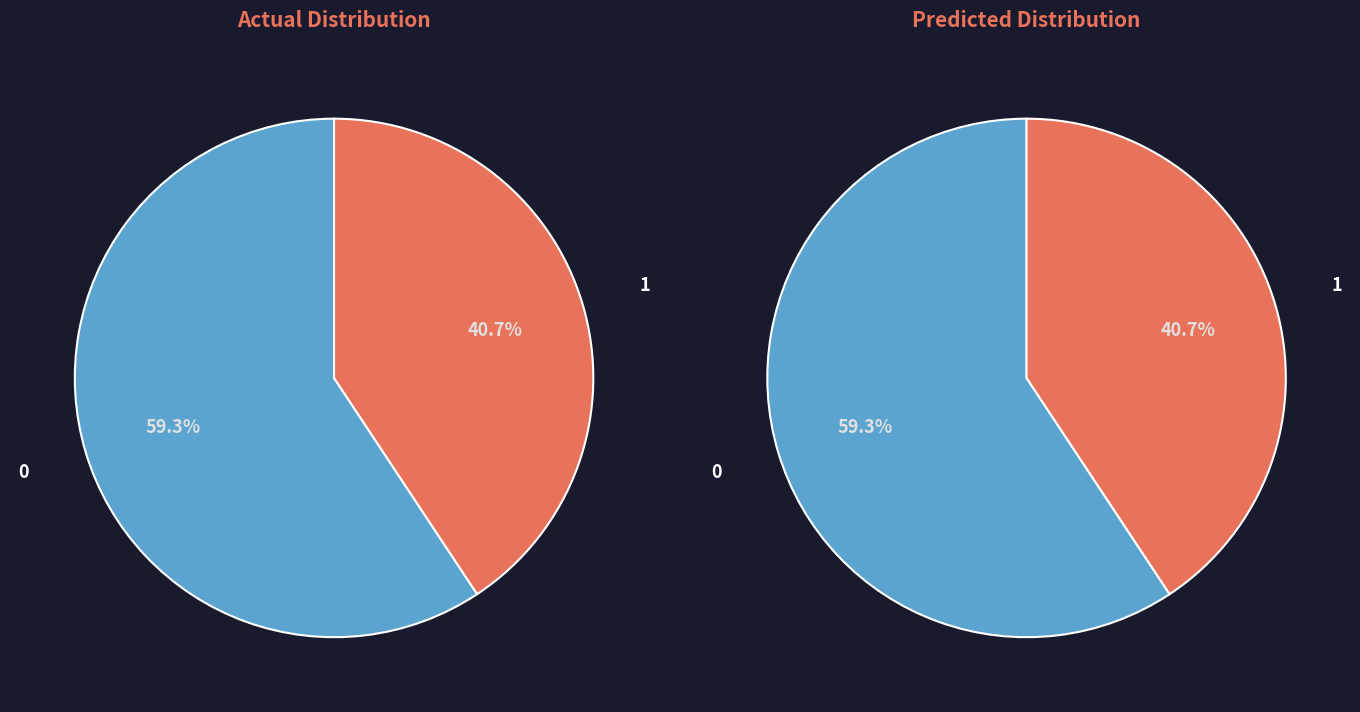

Is the sum of 1565 and 0 greater than half?

Yes